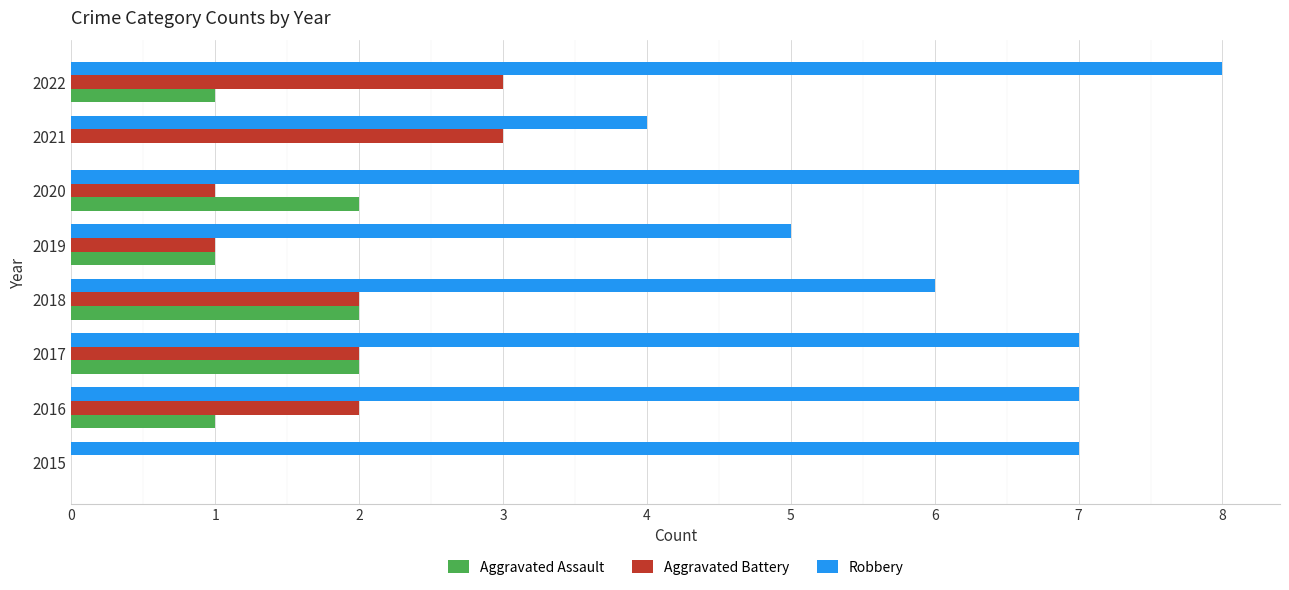

The Aggravated Assault series shows 1 at 2016. True or false?

True